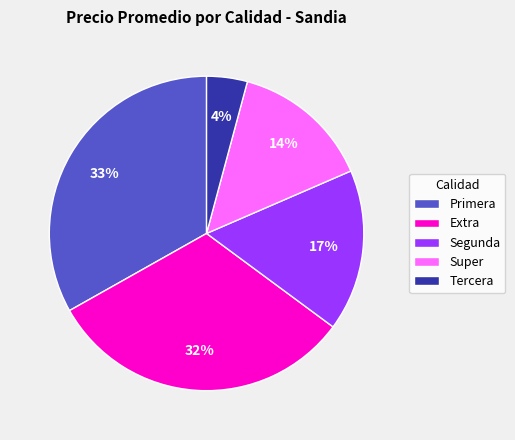

Is there a majority slice in this chart?

No